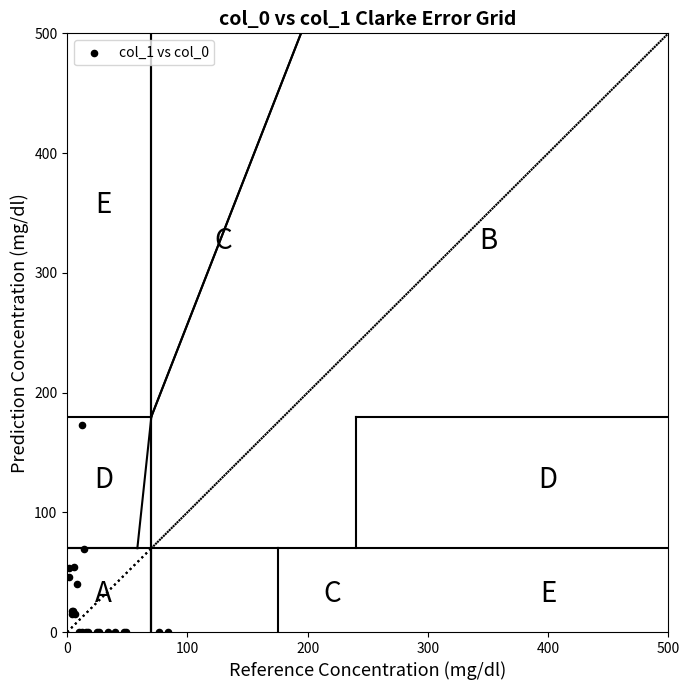

What Y value in the scatter plot is closest to 86?

69.4